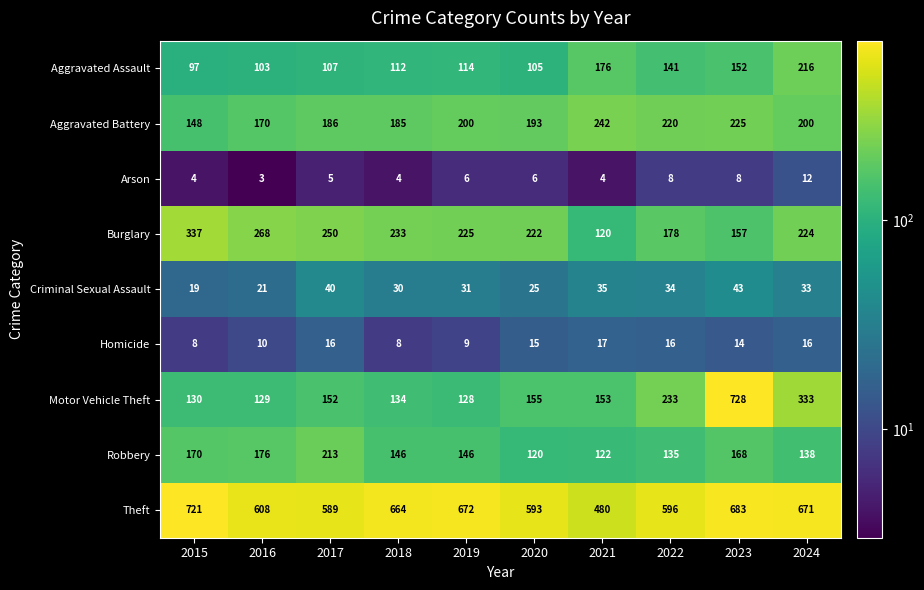

Which category has the lowest value in the Motor Vehicle Theft series?

2019